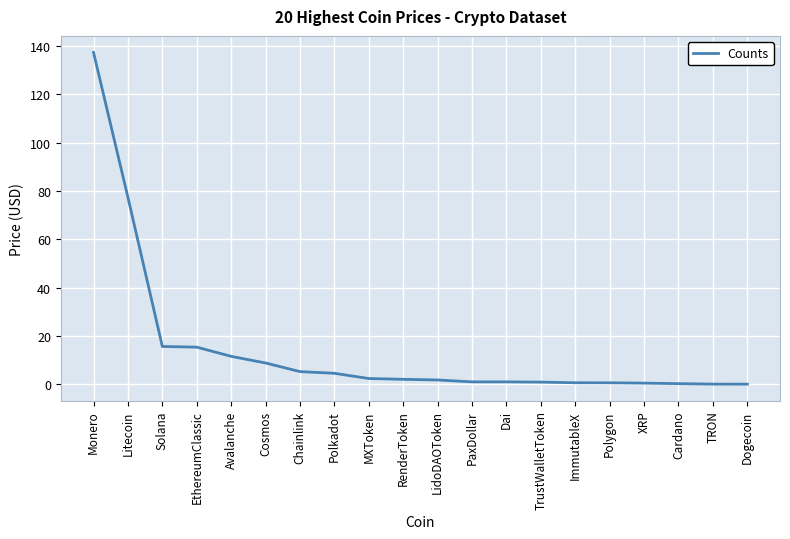

What is the change in value from Litecoin to Cosmos?

-68.5